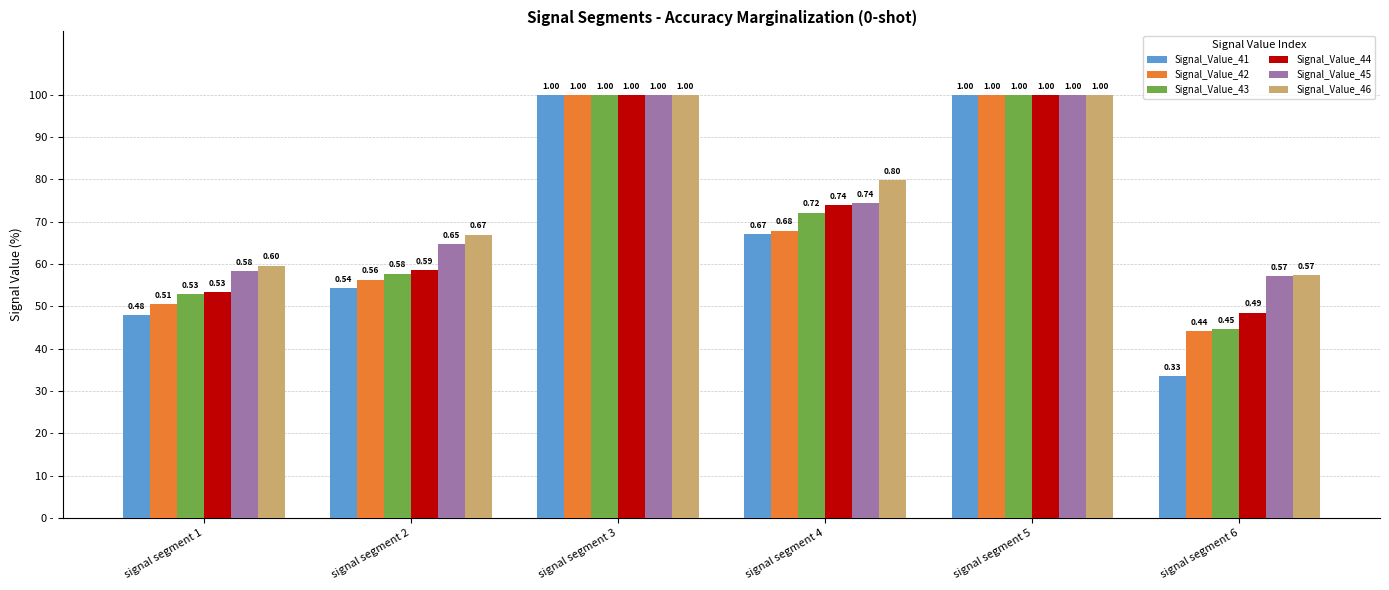

Are the bars grouped side by side (vs. stacked)?

Yes